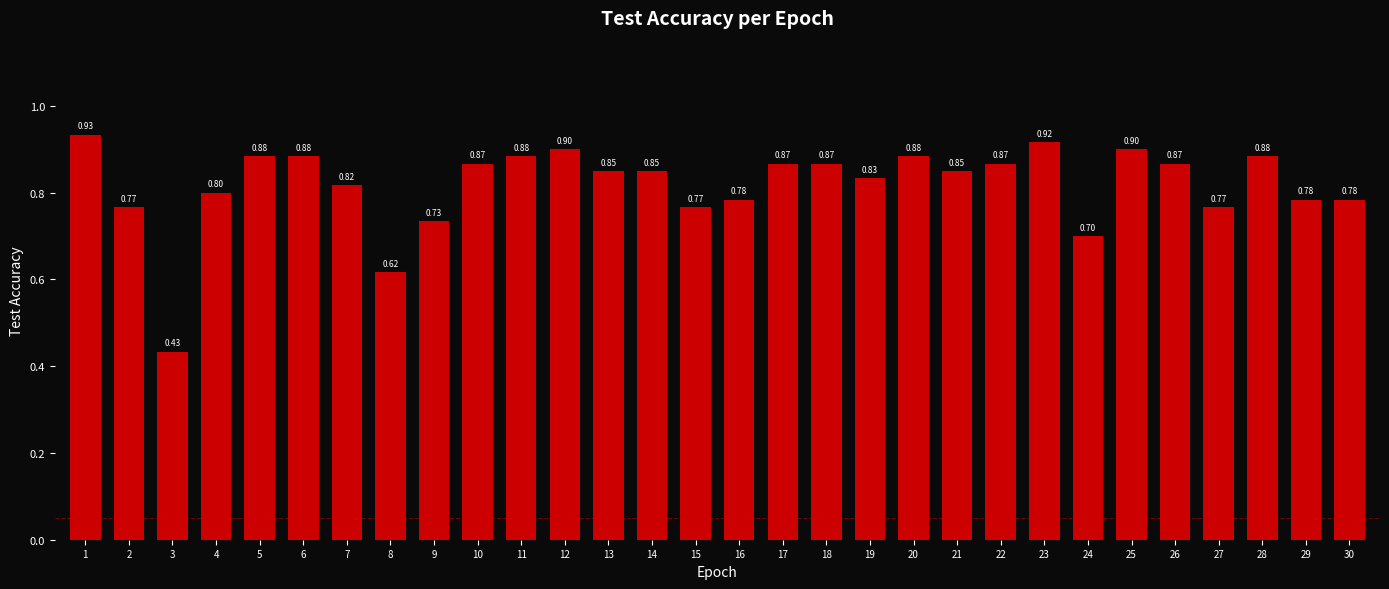

True or false: the data shows 0.9 at 14.

True